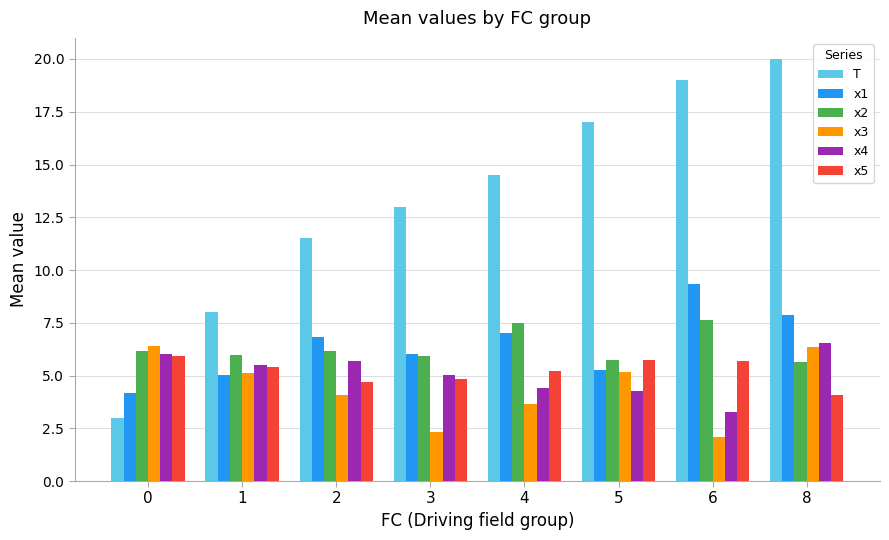

Rank the series at 6 from lowest to highest value.

x3, x4, x5, x2, x1, T